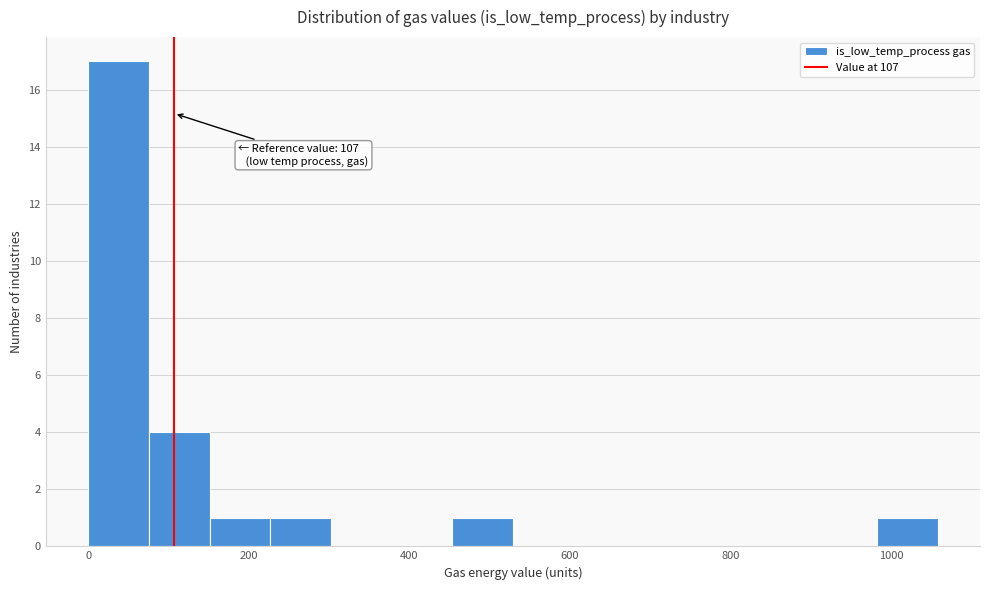

Around what value on the x-axis is the tallest bar? Give the approximate position of its centre, as read against the axis.

40